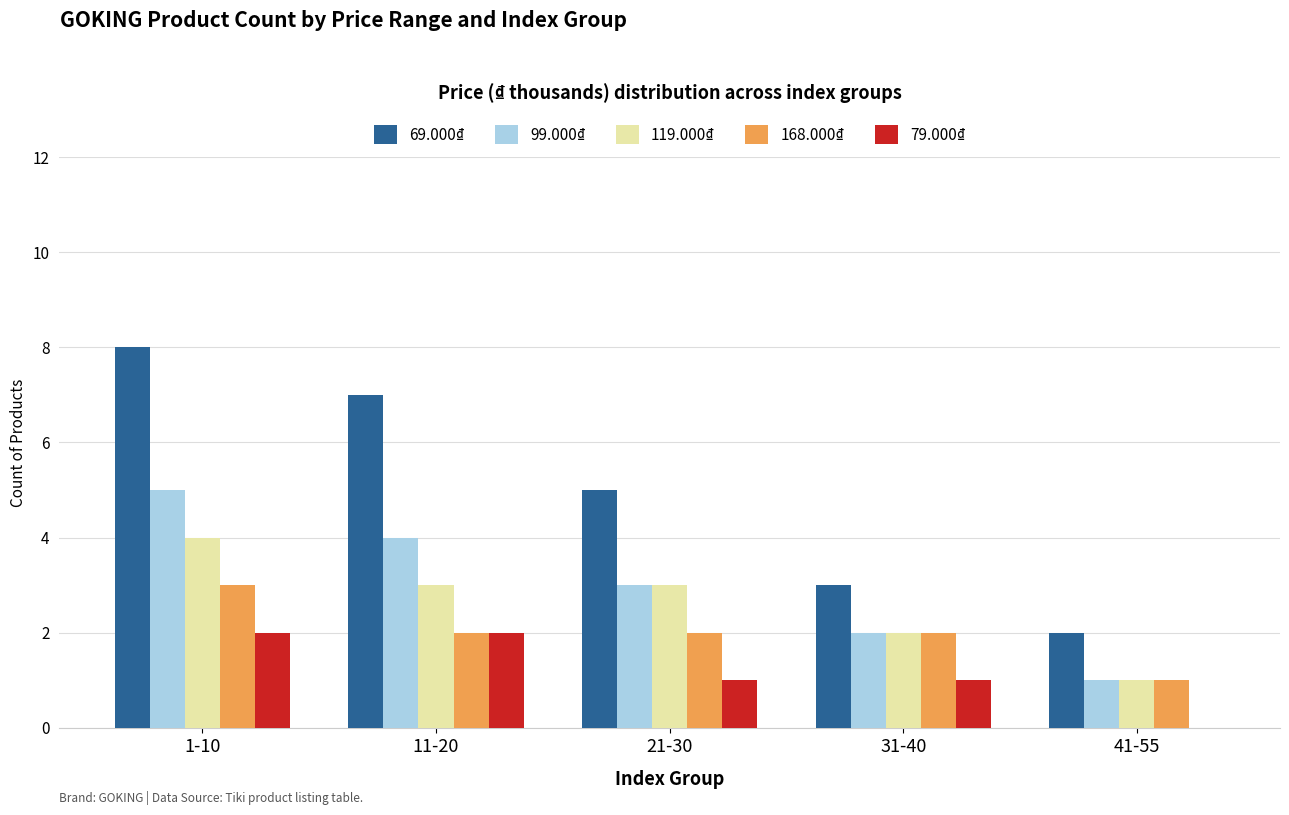

What is the spread (max minus min) of values at 41-55?

2